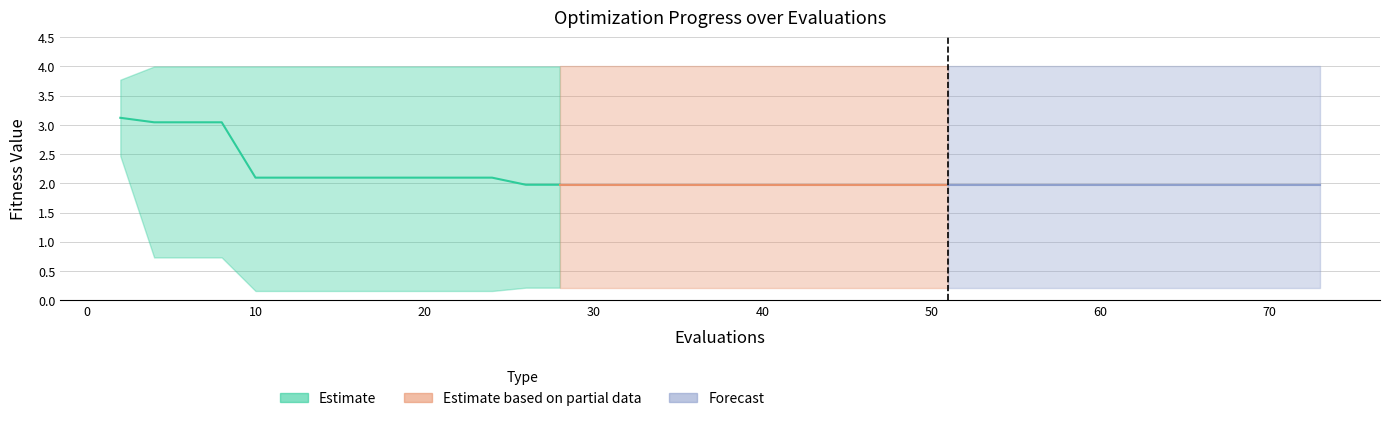

What is the difference between the highest and lowest values at 60?

0.1